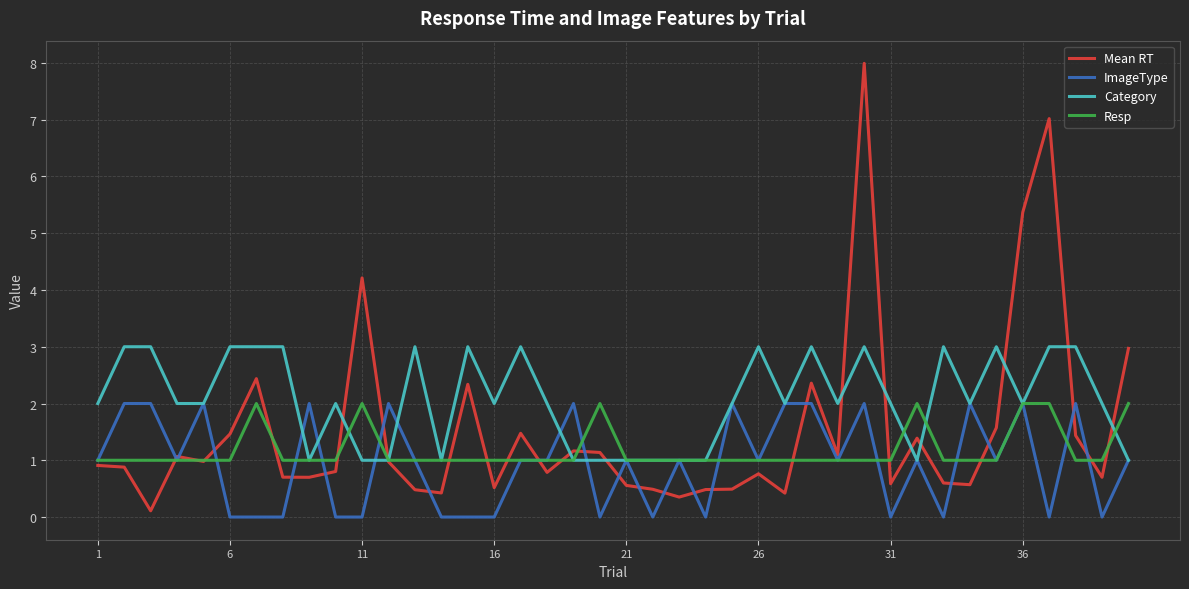

Which series has the largest range (max minus min)?

Mean RT